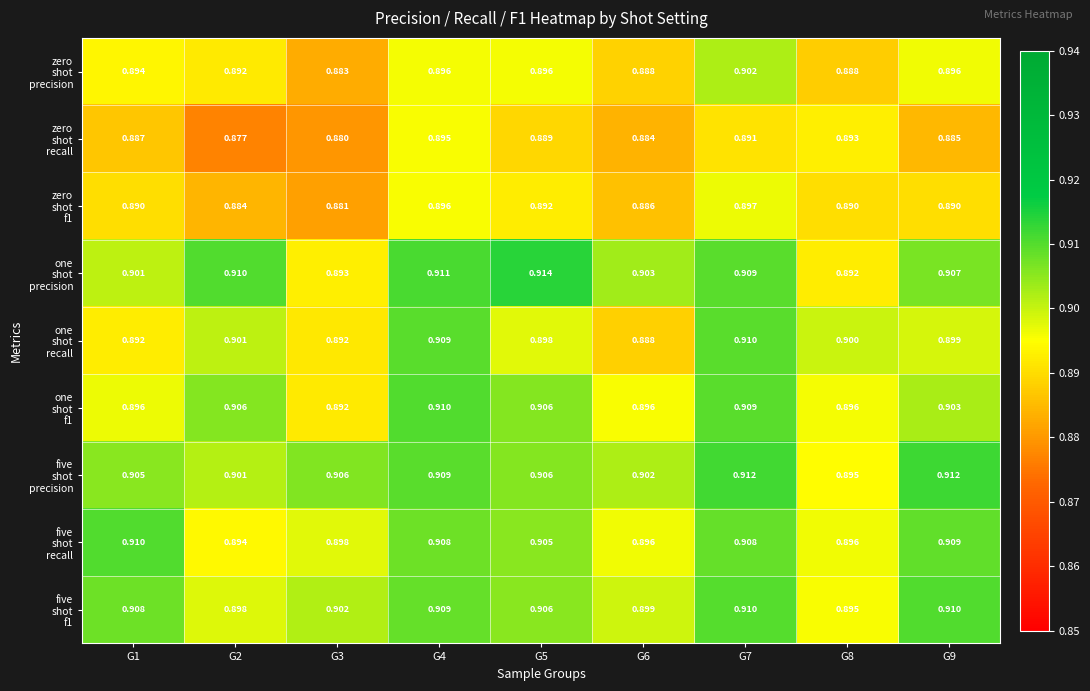

List the series in order of their peak value, lowest first.

zero shot recall, zero shot f1, zero shot precision, one shot recall, one shot f1, five shot recall, five shot f1, five shot precision, one shot precision